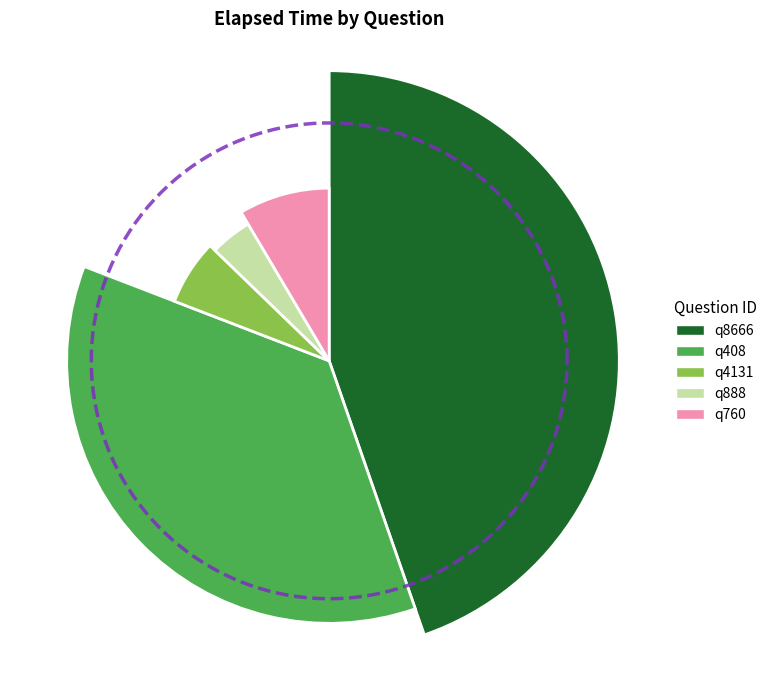

To the nearest percent, what portion does q408 represent?

36%